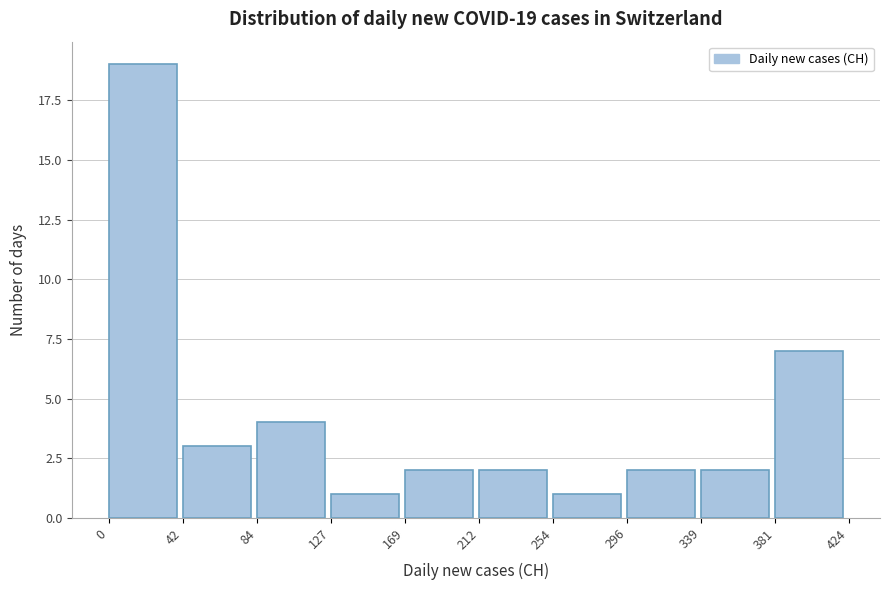

Which range on the x-axis has the tallest bar?

0 to 42